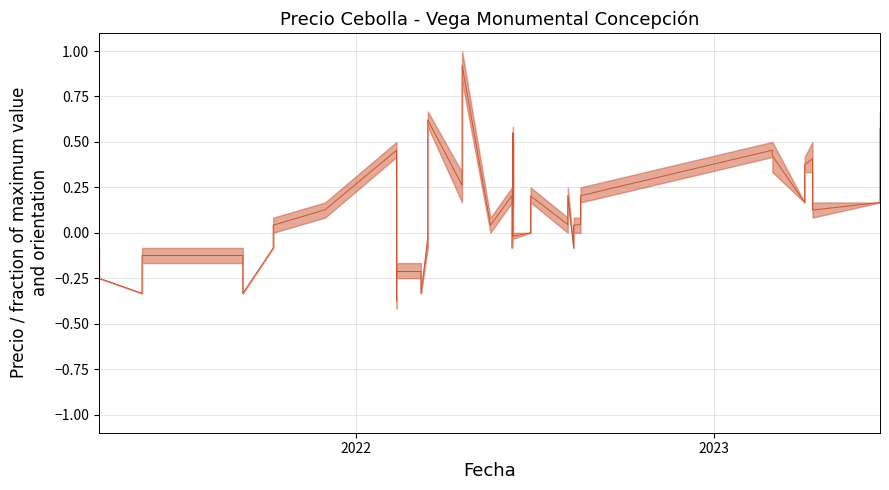

Count the number of values greater than 0.

24